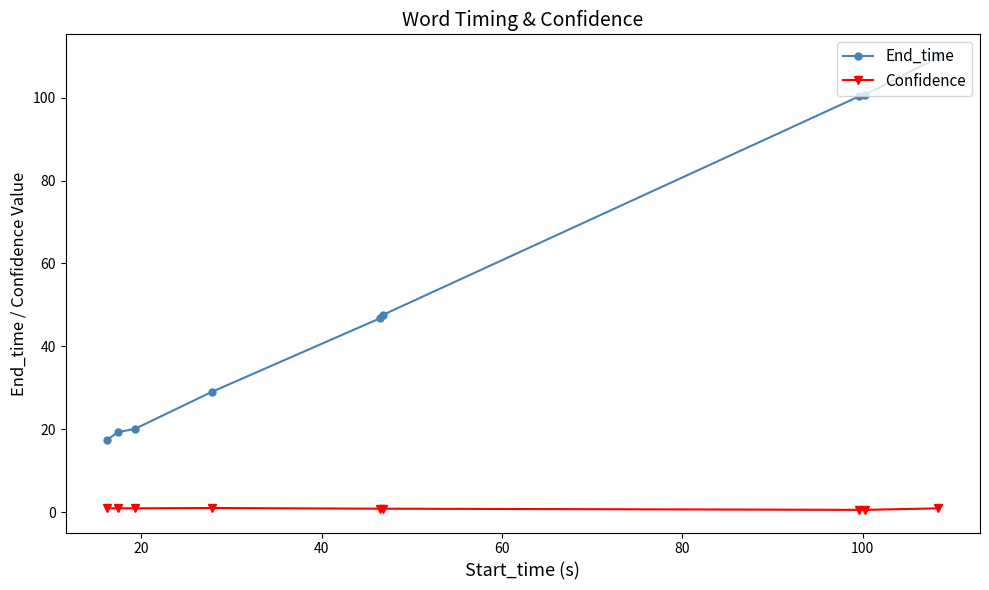

What is the average value of the End_time series?

54.6